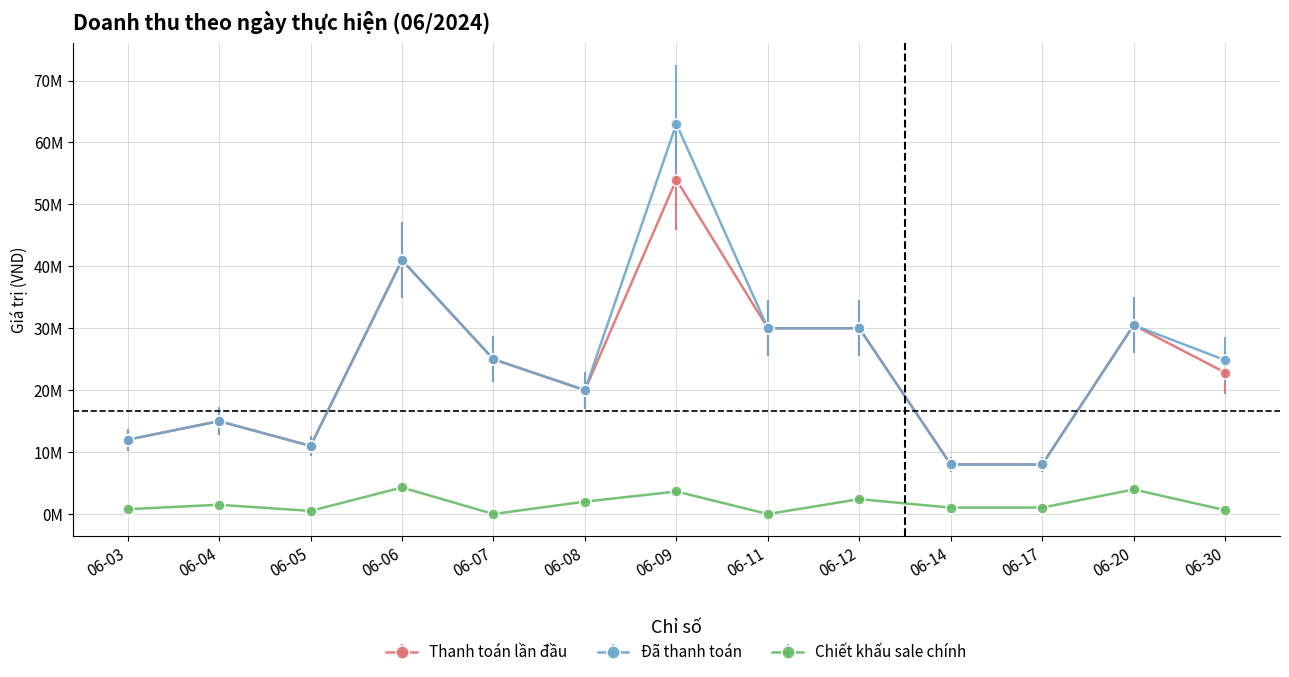

What is the difference between the maximum and minimum values in the Chiết khấu sale chính series?

4290000